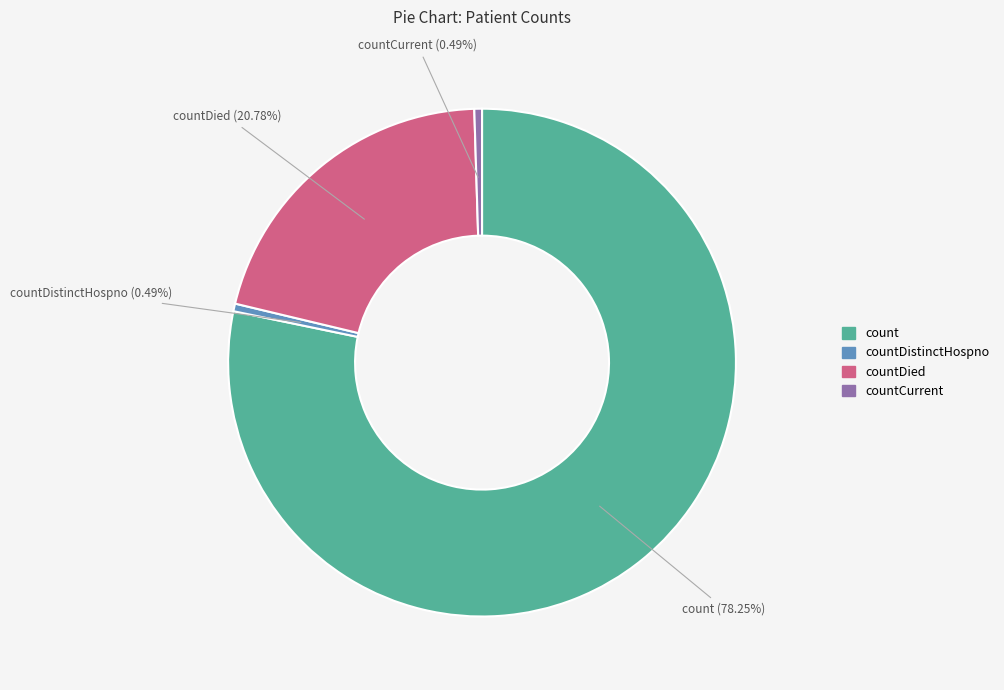

Is there any slice that represents more than half of the pie?

Yes